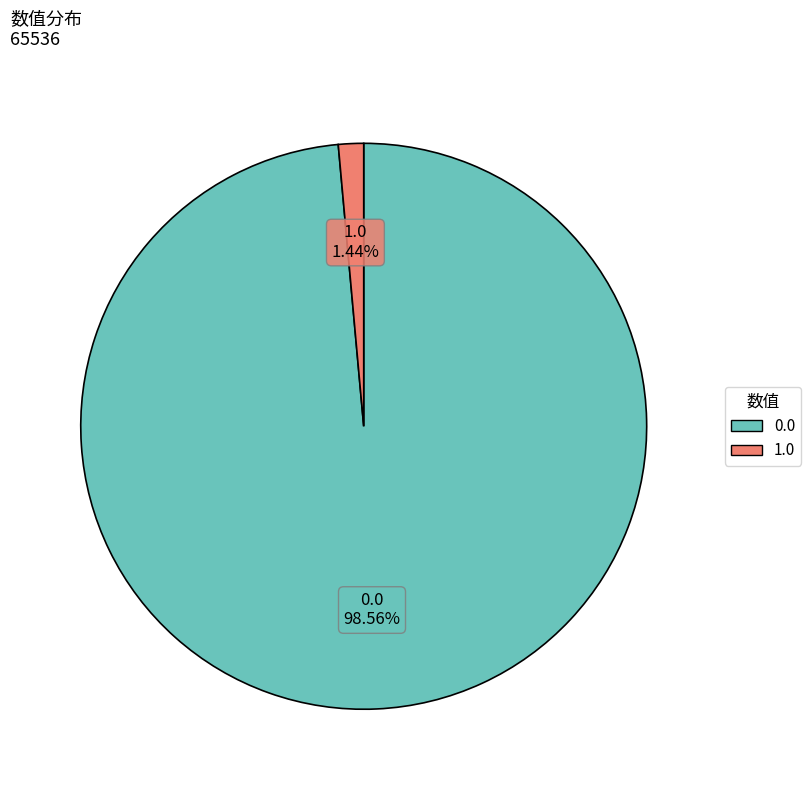

To the nearest percent, what is the combined percentage of 0.0 and 1.0?

100%